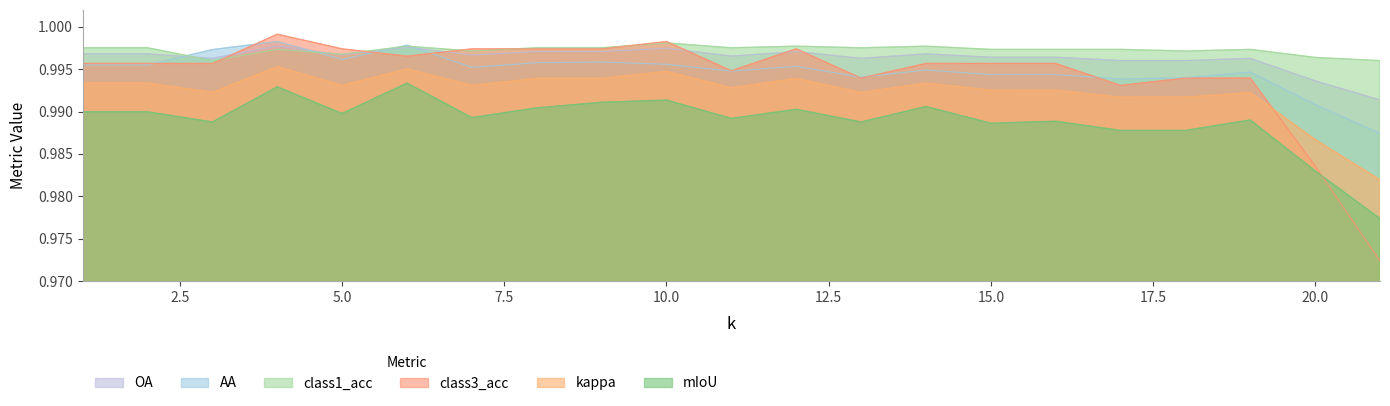

Is the value of mIoU at 17 greater than the value of OA at 9?

No